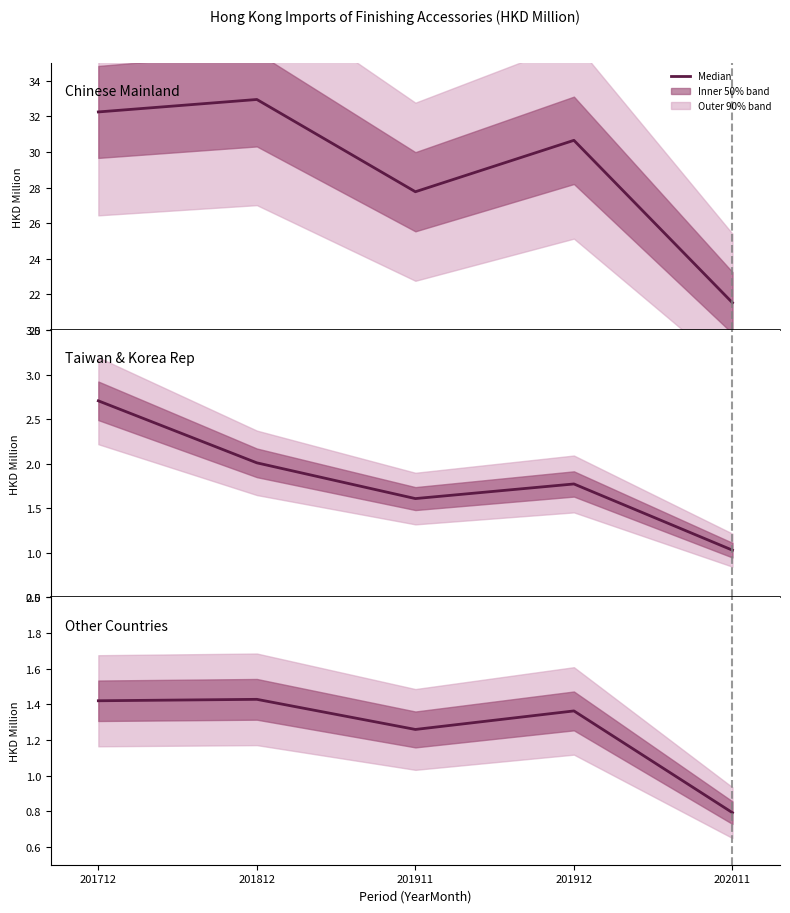

The chart shows a value of 1.3 at 201911. True or false?

True